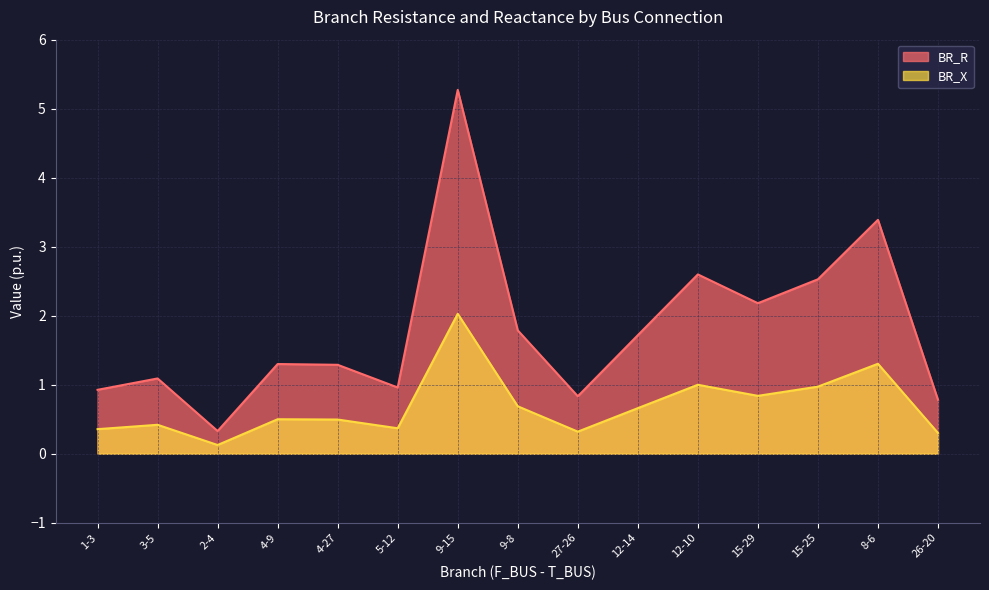

Which has a higher value, 26-20 or 5-12?

5-12